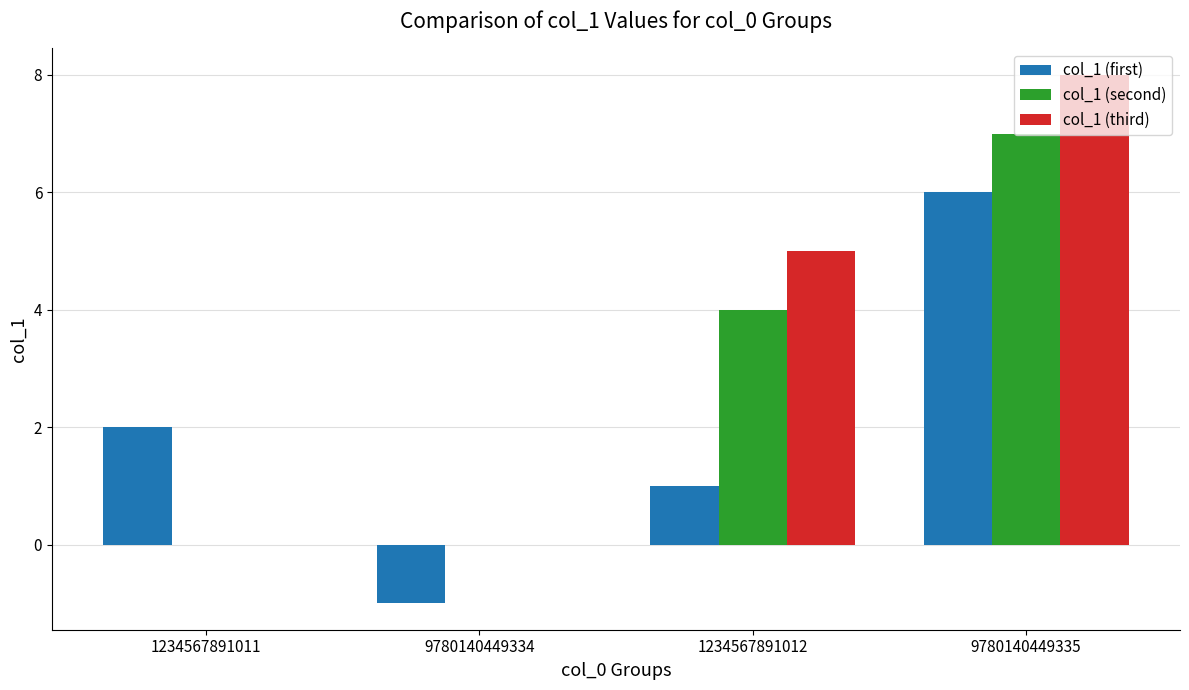

The col_1 (second) series shows -5 at 1234567891011. True or false?

False